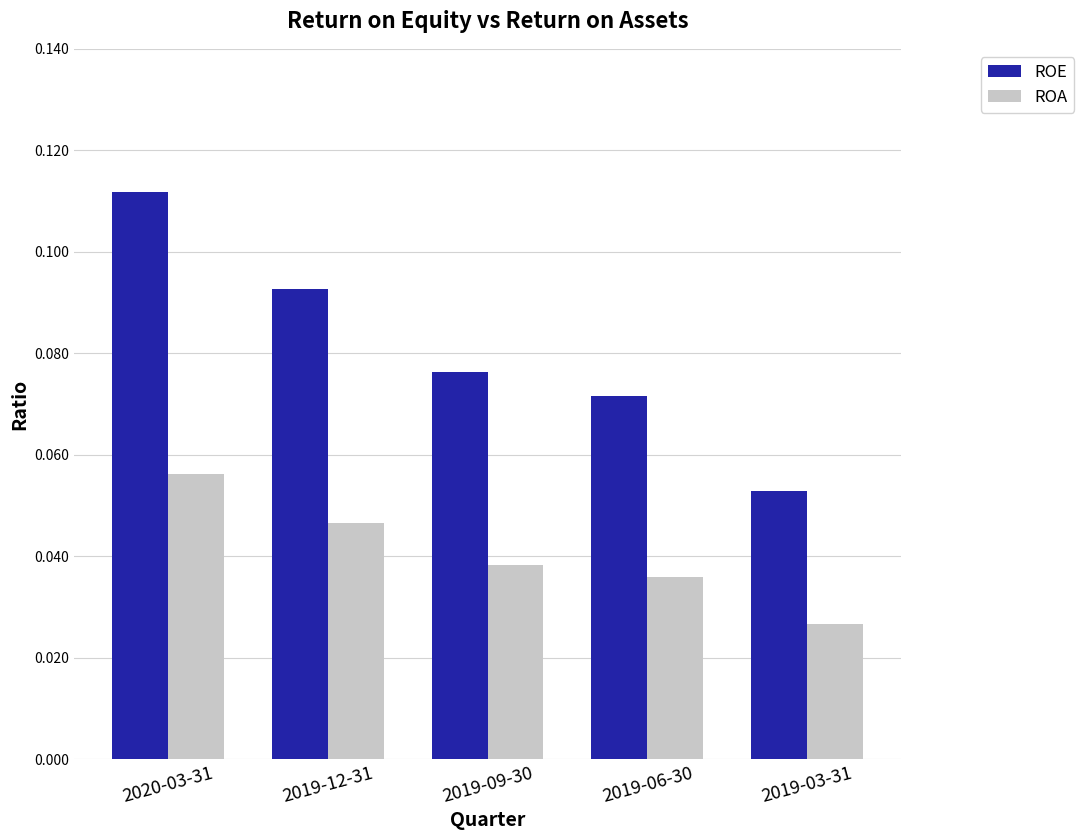

The value of ROE at 2019-03-31 is 0.0. True or false?

False